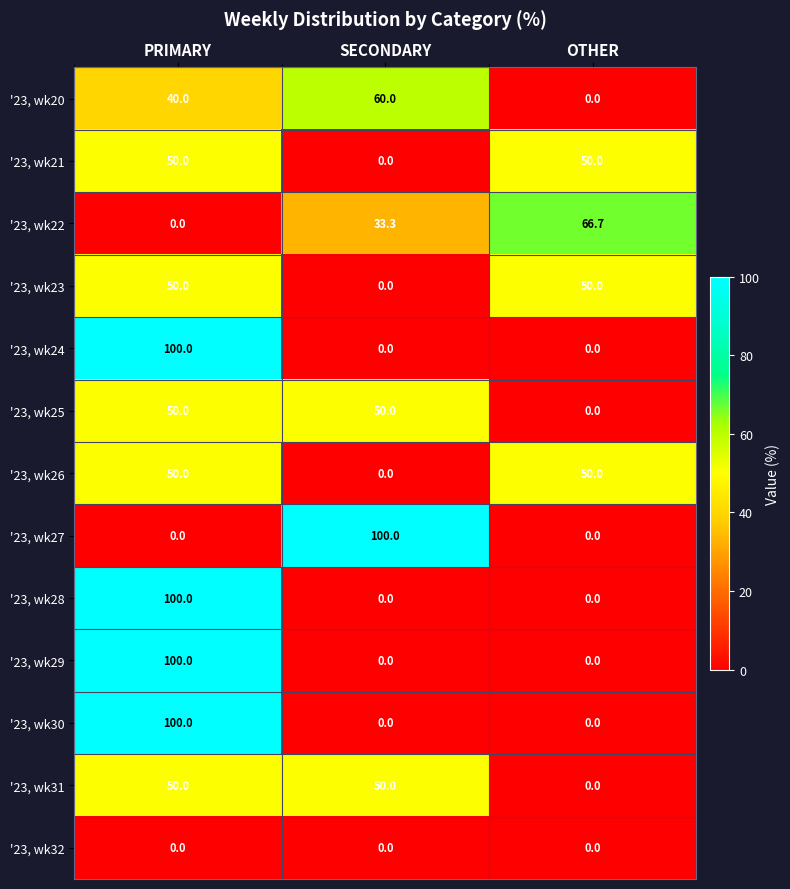

What is the spread (max minus min) of values at SECONDARY?

100.0